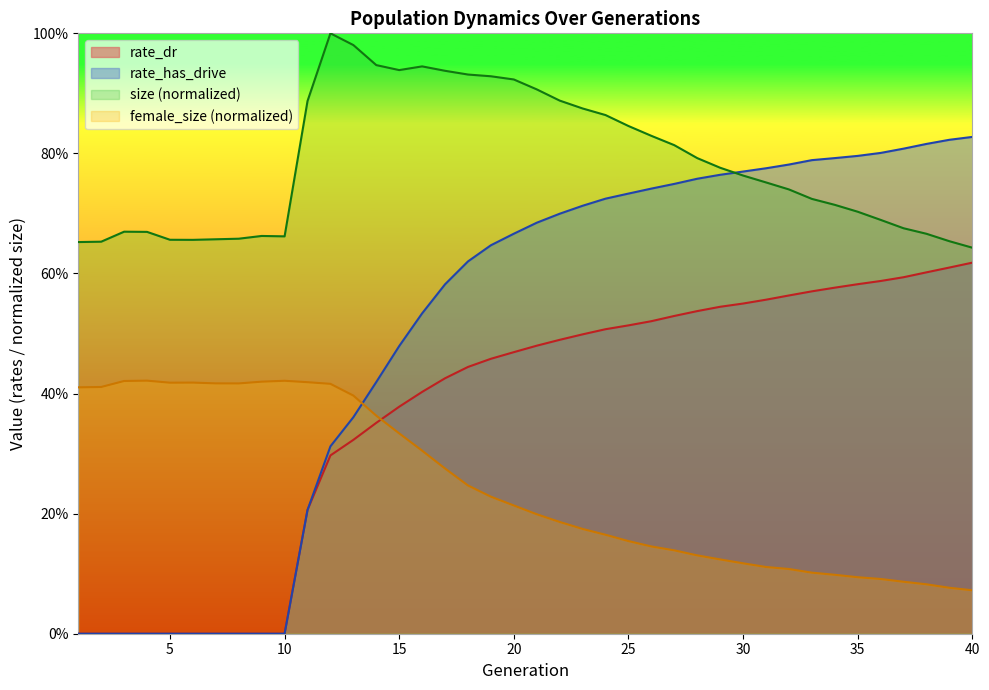

Does the chart have visible grid lines?

No